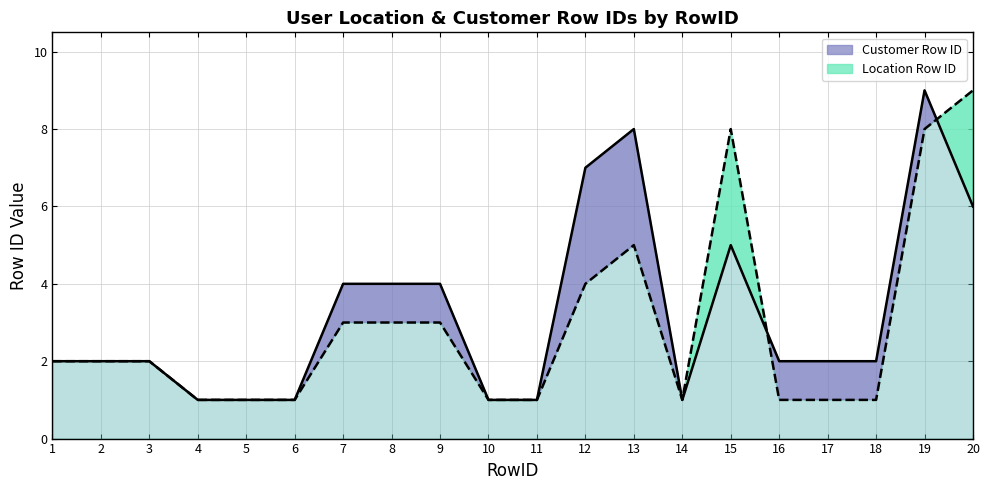

How many interior local peaks does the Location Row ID series have?

2